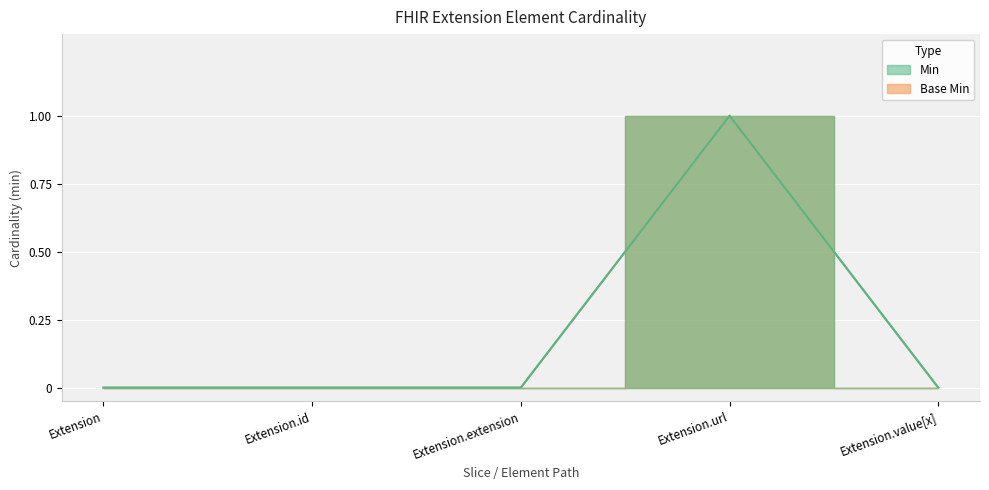

What position from the right is Extension.url?

2